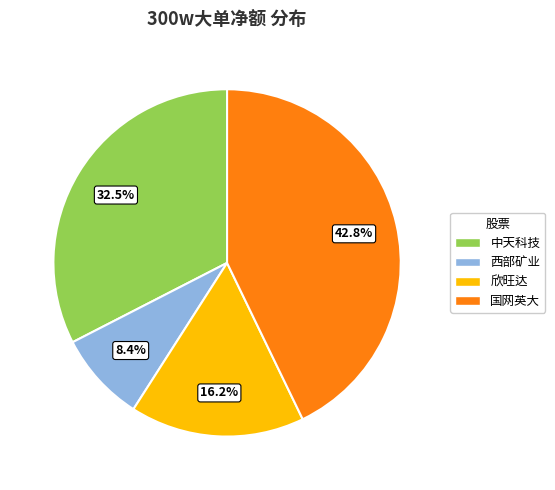

To the nearest percent, what percentage of the pie is 西部矿业?

8%